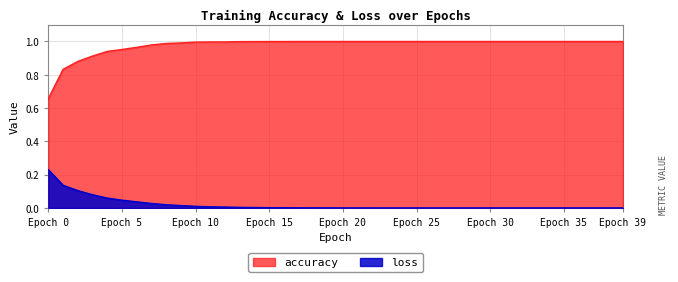

True or false: accuracy and loss intersect in this chart.

False